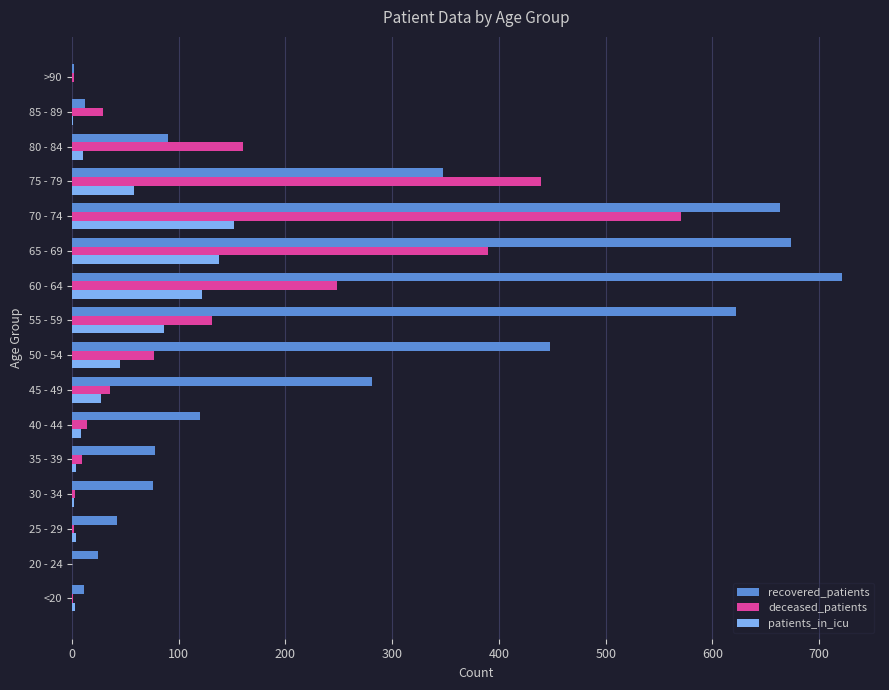

Is the value of patients_in_icu at 70 - 74 greater than the value of recovered_patients at 85 - 89?

Yes